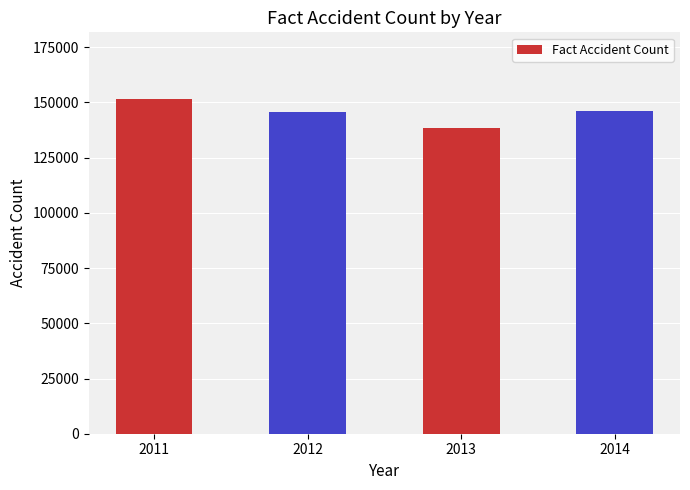

Read the value at 2012.

145566